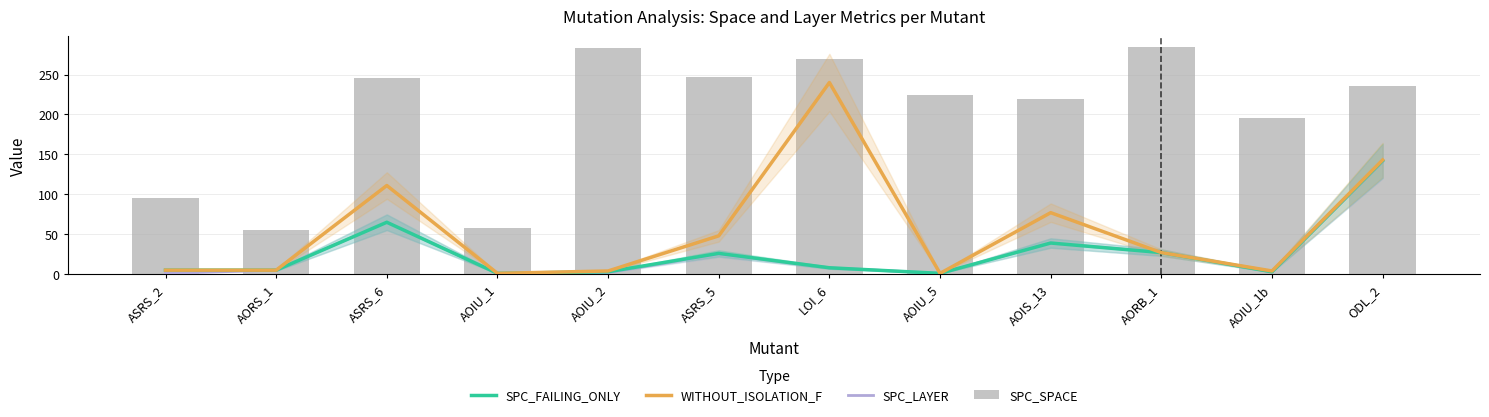

What position from the right is AORS_1?

11